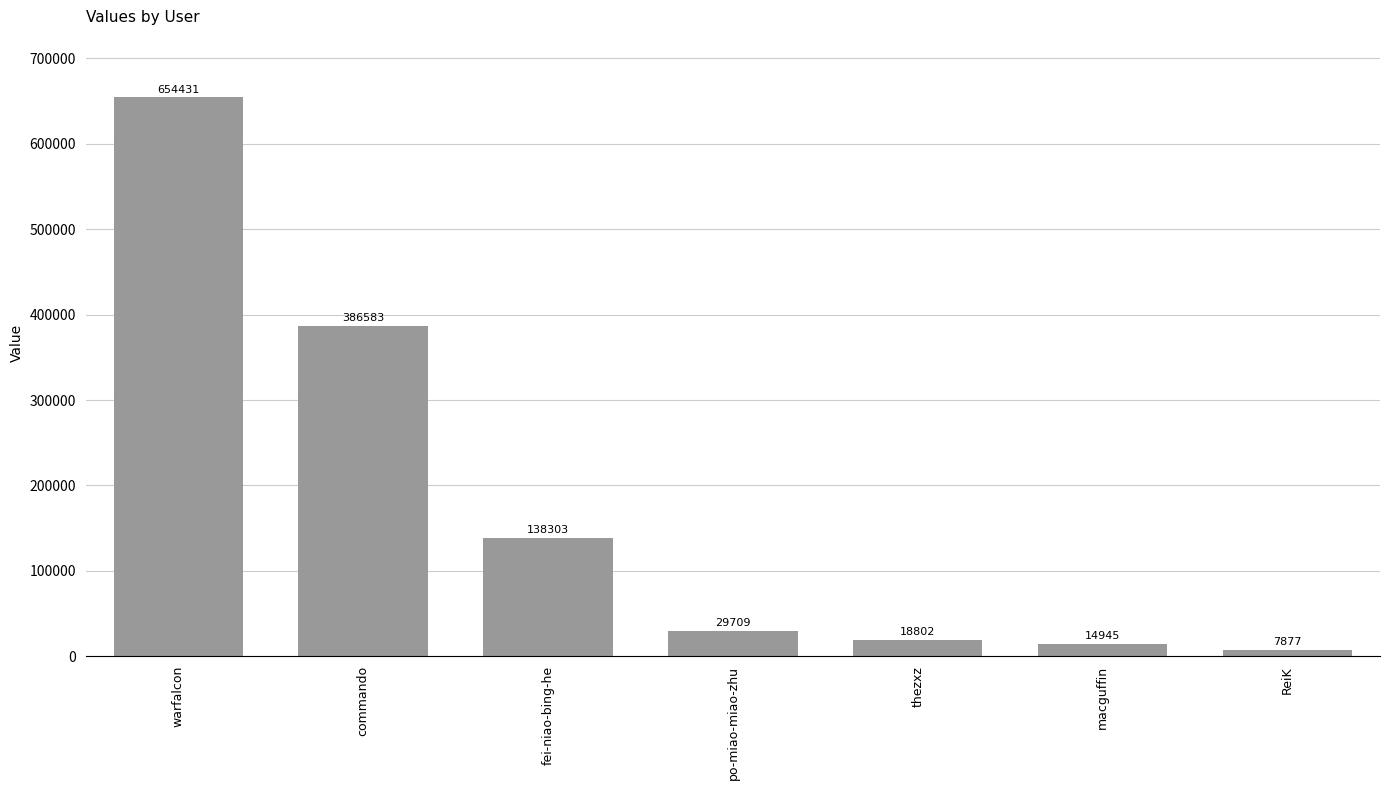

What is the change in value from commando to po-miao-miao-zhu?

-356874